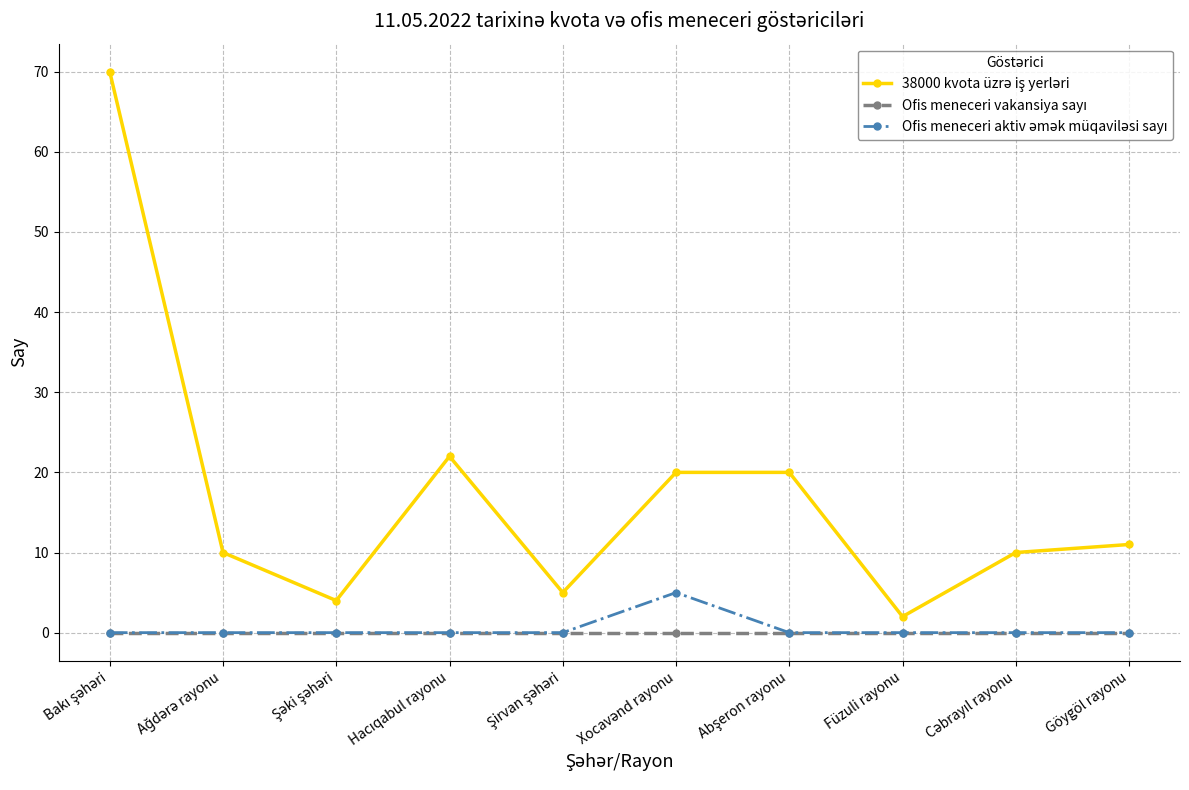

How many lines are shown in the chart?

3